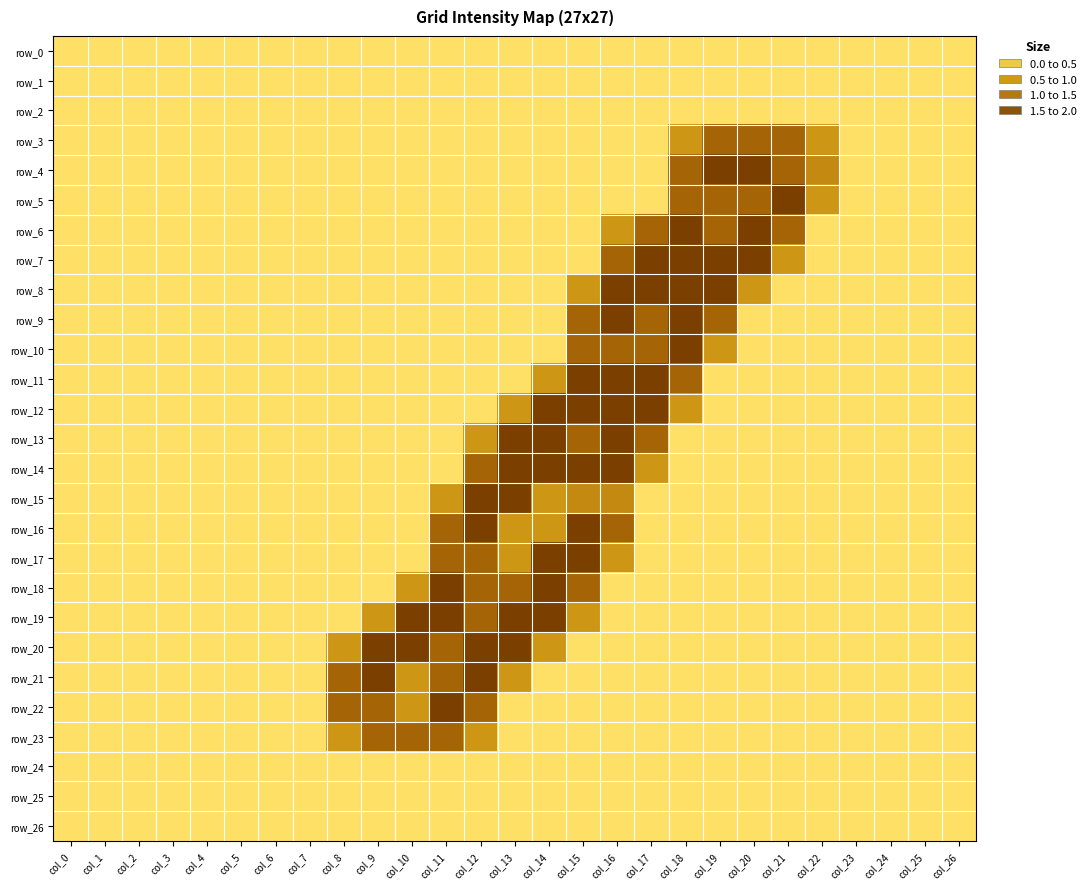

Reading left to right, extract all data points from this chart.

row_0: col_0=0.0	col_1=0.0	col_2=0.0	col_3=0.0	col_4=0.0	col_5=0.0	col_6=0.0	col_7=0.0	col_8=0.0	col_9=0.0	col_10=0.0	col_11=0.0	col_12=0.0	col_13=0.0	col_14=0.0	col_15=0.0	col_16=0.0	col_17=0.0	col_18=0.0	col_19=0.0	col_20=0.0	col_21=0.0	col_22=0.0	col_23=0.0	col_24=0.0	col_25=0.0	col_26=0.0
row_1: col_0=0.0	col_1=0.0	col_2=0.0	col_3=0.0	col_4=0.0	col_5=0.0	col_6=0.0	col_7=0.0	col_8=0.0	col_9=0.0	col_10=0.0	col_11=0.0	col_12=0.0	col_13=0.0	col_14=0.0	col_15=0.0	col_16=0.0	col_17=0.0	col_18=0.0	col_19=0.0	col_20=0.0	col_21=0.0	col_22=0.0	col_23=0.0	col_24=0.0	col_25=0.0	col_26=0.0
row_2: col_0=0.0	col_1=0.0	col_2=0.0	col_3=0.0	col_4=0.0	col_5=0.0	col_6=0.0	col_7=0.0	col_8=0.0	col_9=0.0	col_10=0.0	col_11=0.0	col_12=0.0	col_13=0.0	col_14=0.0	col_15=0.0	col_16=0.0	col_17=0.0	col_18=0.0	col_19=0.0	col_20=0.0	col_21=0.0	col_22=0.0	col_23=0.0	col_24=0.0	col_25=0.0	col_26=0.0
row_3: col_0=0.0	col_1=0.0	col_2=0.0	col_3=0.0	col_4=0.0	col_5=0.0	col_6=0.0	col_7=0.0	col_8=0.0	col_9=0.0	col_10=0.0	col_11=0.0	col_12=0.0	col_13=0.0	col_14=0.0	col_15=0.0	col_16=0.0	col_17=0.0	col_18=0.8	col_19=1.5	col_20=1.5	col_21=1.5	col_22=0.8	col_23=0.0	col_24=0.0	col_25=0.0	col_26=0.0
row_4: col_0=0.0	col_1=0.0	col_2=0.0	col_3=0.0	col_4=0.0	col_5=0.0	col_6=0.0	col_7=0.0	col_8=0.0	col_9=0.0	col_10=0.0	col_11=0.0	col_12=0.0	col_13=0.0	col_14=0.0	col_15=0.0	col_16=0.0	col_17=0.0	col_18=1.5	col_19=2.0	col_20=2.0	col_21=1.5	col_22=1.0	col_23=0.0	col_24=0.0	col_25=0.0	col_26=0.0
row_5: col_0=0.0	col_1=0.0	col_2=0.0	col_3=0.0	col_4=0.0	col_5=0.0	col_6=0.0	col_7=0.0	col_8=0.0	col_9=0.0	col_10=0.0	col_11=0.0	col_12=0.0	col_13=0.0	col_14=0.0	col_15=0.0	col_16=0.0	col_17=0.0	col_18=1.5	col_19=1.5	col_20=1.5	col_21=2.0	col_22=0.8	col_23=0.0	col_24=0.0	col_25=0.0	col_26=0.0
row_6: col_0=0.0	col_1=0.0	col_2=0.0	col_3=0.0	col_4=0.0	col_5=0.0	col_6=0.0	col_7=0.0	col_8=0.0	col_9=0.0	col_10=0.0	col_11=0.0	col_12=0.0	col_13=0.0	col_14=0.0	col_15=0.0	col_16=0.8	col_17=1.5	col_18=2.0	col_19=1.5	col_20=2.0	col_21=1.5	col_22=0.0	col_23=0.0	col_24=0.0	col_25=0.0	col_26=0.0
row_7: col_0=0.0	col_1=0.0	col_2=0.0	col_3=0.0	col_4=0.0	col_5=0.0	col_6=0.0	col_7=0.0	col_8=0.0	col_9=0.0	col_10=0.0	col_11=0.0	col_12=0.0	col_13=0.0	col_14=0.0	col_15=0.0	col_16=1.5	col_17=2.0	col_18=2.0	col_19=2.0	col_20=2.0	col_21=0.8	col_22=0.0	col_23=0.0	col_24=0.0	col_25=0.0	col_26=0.0
row_8: col_0=0.0	col_1=0.0	col_2=0.0	col_3=0.0	col_4=0.0	col_5=0.0	col_6=0.0	col_7=0.0	col_8=0.0	col_9=0.0	col_10=0.0	col_11=0.0	col_12=0.0	col_13=0.0	col_14=0.0	col_15=0.8	col_16=2.0	col_17=2.0	col_18=2.0	col_19=2.0	col_20=0.8	col_21=0.0	col_22=0.0	col_23=0.0	col_24=0.0	col_25=0.0	col_26=0.0
row_9: col_0=0.0	col_1=0.0	col_2=0.0	col_3=0.0	col_4=0.0	col_5=0.0	col_6=0.0	col_7=0.0	col_8=0.0	col_9=0.0	col_10=0.0	col_11=0.0	col_12=0.0	col_13=0.0	col_14=0.0	col_15=1.5	col_16=2.0	col_17=1.5	col_18=2.0	col_19=1.5	col_20=0.0	col_21=0.0	col_22=0.0	col_23=0.0	col_24=0.0	col_25=0.0	col_26=0.0
row_10: col_0=0.0	col_1=0.0	col_2=0.0	col_3=0.0	col_4=0.0	col_5=0.0	col_6=0.0	col_7=0.0	col_8=0.0	col_9=0.0	col_10=0.0	col_11=0.0	col_12=0.0	col_13=0.0	col_14=0.0	col_15=1.5	col_16=1.5	col_17=1.5	col_18=2.0	col_19=0.8	col_20=0.0	col_21=0.0	col_22=0.0	col_23=0.0	col_24=0.0	col_25=0.0	col_26=0.0
row_11: col_0=0.0	col_1=0.0	col_2=0.0	col_3=0.0	col_4=0.0	col_5=0.0	col_6=0.0	col_7=0.0	col_8=0.0	col_9=0.0	col_10=0.0	col_11=0.0	col_12=0.0	col_13=0.0	col_14=0.8	col_15=2.0	col_16=2.0	col_17=2.0	col_18=1.5	col_19=0.0	col_20=0.0	col_21=0.0	col_22=0.0	col_23=0.0	col_24=0.0	col_25=0.0	col_26=0.0
row_12: col_0=0.0	col_1=0.0	col_2=0.0	col_3=0.0	col_4=0.0	col_5=0.0	col_6=0.0	col_7=0.0	col_8=0.0	col_9=0.0	col_10=0.0	col_11=0.0	col_12=0.0	col_13=0.8	col_14=2.0	col_15=2.0	col_16=2.0	col_17=2.0	col_18=0.8	col_19=0.0	col_20=0.0	col_21=0.0	col_22=0.0	col_23=0.0	col_24=0.0	col_25=0.0	col_26=0.0
row_13: col_0=0.0	col_1=0.0	col_2=0.0	col_3=0.0	col_4=0.0	col_5=0.0	col_6=0.0	col_7=0.0	col_8=0.0	col_9=0.0	col_10=0.0	col_11=0.0	col_12=0.8	col_13=2.0	col_14=2.0	col_15=1.5	col_16=2.0	col_17=1.5	col_18=0.0	col_19=0.0	col_20=0.0	col_21=0.0	col_22=0.0	col_23=0.0	col_24=0.0	col_25=0.0	col_26=0.0
row_14: col_0=0.0	col_1=0.0	col_2=0.0	col_3=0.0	col_4=0.0	col_5=0.0	col_6=0.0	col_7=0.0	col_8=0.0	col_9=0.0	col_10=0.0	col_11=0.0	col_12=1.5	col_13=2.0	col_14=2.0	col_15=2.0	col_16=2.0	col_17=0.8	col_18=0.0	col_19=0.0	col_20=0.0	col_21=0.0	col_22=0.0	col_23=0.0	col_24=0.0	col_25=0.0	col_26=0.0
row_15: col_0=0.0	col_1=0.0	col_2=0.0	col_3=0.0	col_4=0.0	col_5=0.0	col_6=0.0	col_7=0.0	col_8=0.0	col_9=0.0	col_10=0.0	col_11=0.8	col_12=2.0	col_13=2.0	col_14=0.8	col_15=1.0	col_16=1.0	col_17=0.0	col_18=0.0	col_19=0.0	col_20=0.0	col_21=0.0	col_22=0.0	col_23=0.0	col_24=0.0	col_25=0.0	col_26=0.0
row_16: col_0=0.0	col_1=0.0	col_2=0.0	col_3=0.0	col_4=0.0	col_5=0.0	col_6=0.0	col_7=0.0	col_8=0.0	col_9=0.0	col_10=0.0	col_11=1.5	col_12=2.0	col_13=0.8	col_14=0.8	col_15=2.0	col_16=1.5	col_17=0.0	col_18=0.0	col_19=0.0	col_20=0.0	col_21=0.0	col_22=0.0	col_23=0.0	col_24=0.0	col_25=0.0	col_26=0.0
row_17: col_0=0.0	col_1=0.0	col_2=0.0	col_3=0.0	col_4=0.0	col_5=0.0	col_6=0.0	col_7=0.0	col_8=0.0	col_9=0.0	col_10=0.0	col_11=1.5	col_12=1.5	col_13=0.8	col_14=2.0	col_15=2.0	col_16=0.8	col_17=0.0	col_18=0.0	col_19=0.0	col_20=0.0	col_21=0.0	col_22=0.0	col_23=0.0	col_24=0.0	col_25=0.0	col_26=0.0
row_18: col_0=0.0	col_1=0.0	col_2=0.0	col_3=0.0	col_4=0.0	col_5=0.0	col_6=0.0	col_7=0.0	col_8=0.0	col_9=0.0	col_10=0.8	col_11=2.0	col_12=1.5	col_13=1.5	col_14=2.0	col_15=1.5	col_16=0.0	col_17=0.0	col_18=0.0	col_19=0.0	col_20=0.0	col_21=0.0	col_22=0.0	col_23=0.0	col_24=0.0	col_25=0.0	col_26=0.0
row_19: col_0=0.0	col_1=0.0	col_2=0.0	col_3=0.0	col_4=0.0	col_5=0.0	col_6=0.0	col_7=0.0	col_8=0.0	col_9=0.8	col_10=2.0	col_11=2.0	col_12=1.5	col_13=2.0	col_14=2.0	col_15=0.8	col_16=0.0	col_17=0.0	col_18=0.0	col_19=0.0	col_20=0.0	col_21=0.0	col_22=0.0	col_23=0.0	col_24=0.0	col_25=0.0	col_26=0.0
row_20: col_0=0.0	col_1=0.0	col_2=0.0	col_3=0.0	col_4=0.0	col_5=0.0	col_6=0.0	col_7=0.0	col_8=0.8	col_9=2.0	col_10=2.0	col_11=1.5	col_12=2.0	col_13=2.0	col_14=0.8	col_15=0.0	col_16=0.0	col_17=0.0	col_18=0.0	col_19=0.0	col_20=0.0	col_21=0.0	col_22=0.0	col_23=0.0	col_24=0.0	col_25=0.0	col_26=0.0
row_21: col_0=0.0	col_1=0.0	col_2=0.0	col_3=0.0	col_4=0.0	col_5=0.0	col_6=0.0	col_7=0.0	col_8=1.5	col_9=2.0	col_10=0.8	col_11=1.5	col_12=2.0	col_13=0.8	col_14=0.0	col_15=0.0	col_16=0.0	col_17=0.0	col_18=0.0	col_19=0.0	col_20=0.0	col_21=0.0	col_22=0.0	col_23=0.0	col_24=0.0	col_25=0.0	col_26=0.0
row_22: col_0=0.0	col_1=0.0	col_2=0.0	col_3=0.0	col_4=0.0	col_5=0.0	col_6=0.0	col_7=0.0	col_8=1.5	col_9=1.5	col_10=0.8	col_11=2.0	col_12=1.5	col_13=0.0	col_14=0.0	col_15=0.0	col_16=0.0	col_17=0.0	col_18=0.0	col_19=0.0	col_20=0.0	col_21=0.0	col_22=0.0	col_23=0.0	col_24=0.0	col_25=0.0	col_26=0.0
row_23: col_0=0.0	col_1=0.0	col_2=0.0	col_3=0.0	col_4=0.0	col_5=0.0	col_6=0.0	col_7=0.0	col_8=0.8	col_9=1.5	col_10=1.5	col_11=1.5	col_12=0.8	col_13=0.0	col_14=0.0	col_15=0.0	col_16=0.0	col_17=0.0	col_18=0.0	col_19=0.0	col_20=0.0	col_21=0.0	col_22=0.0	col_23=0.0	col_24=0.0	col_25=0.0	col_26=0.0
row_24: col_0=0.0	col_1=0.0	col_2=0.0	col_3=0.0	col_4=0.0	col_5=0.0	col_6=0.0	col_7=0.0	col_8=0.0	col_9=0.0	col_10=0.0	col_11=0.0	col_12=0.0	col_13=0.0	col_14=0.0	col_15=0.0	col_16=0.0	col_17=0.0	col_18=0.0	col_19=0.0	col_20=0.0	col_21=0.0	col_22=0.0	col_23=0.0	col_24=0.0	col_25=0.0	col_26=0.0
row_25: col_0=0.0	col_1=0.0	col_2=0.0	col_3=0.0	col_4=0.0	col_5=0.0	col_6=0.0	col_7=0.0	col_8=0.0	col_9=0.0	col_10=0.0	col_11=0.0	col_12=0.0	col_13=0.0	col_14=0.0	col_15=0.0	col_16=0.0	col_17=0.0	col_18=0.0	col_19=0.0	col_20=0.0	col_21=0.0	col_22=0.0	col_23=0.0	col_24=0.0	col_25=0.0	col_26=0.0
row_26: col_0=0.0	col_1=0.0	col_2=0.0	col_3=0.0	col_4=0.0	col_5=0.0	col_6=0.0	col_7=0.0	col_8=0.0	col_9=0.0	col_10=0.0	col_11=0.0	col_12=0.0	col_13=0.0	col_14=0.0	col_15=0.0	col_16=0.0	col_17=0.0	col_18=0.0	col_19=0.0	col_20=0.0	col_21=0.0	col_22=0.0	col_23=0.0	col_24=0.0	col_25=0.0	col_26=0.0